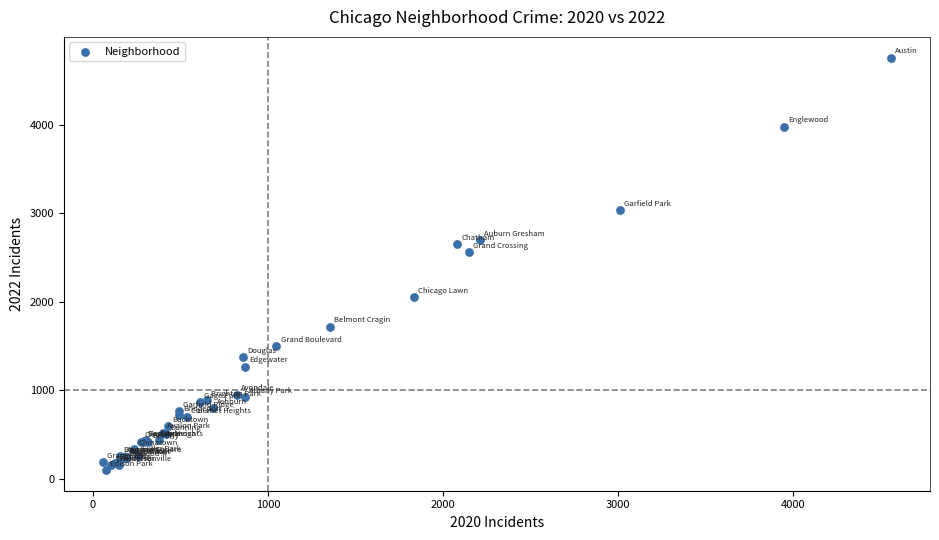

What Y value in the scatter plot is closest to 2430?

2566